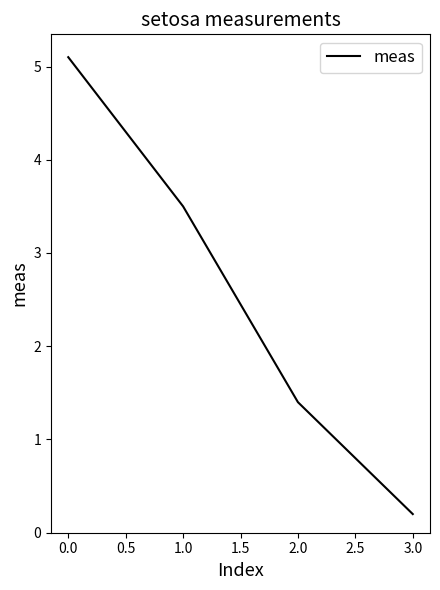

Which category has the highest value across all series?

0.0